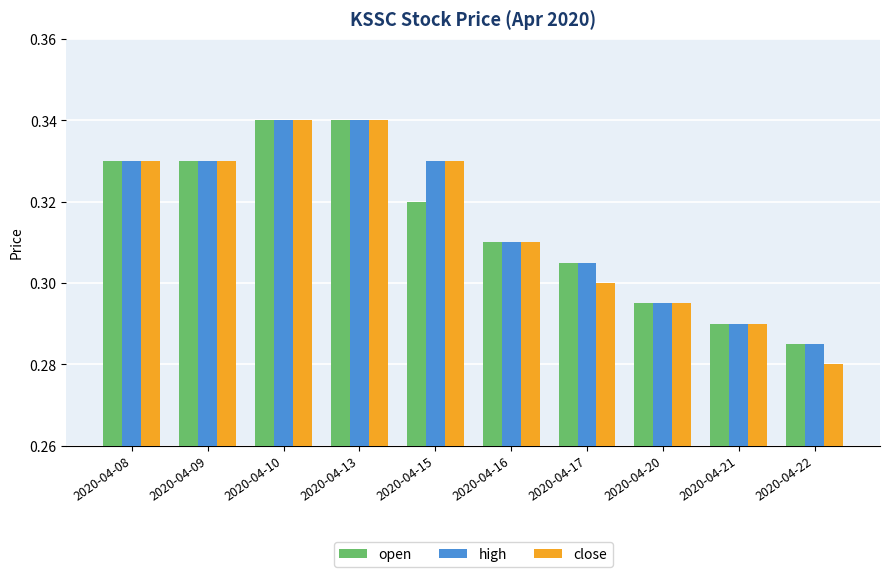

True or false: high has a value of 0.3 at 2020-04-17.

True